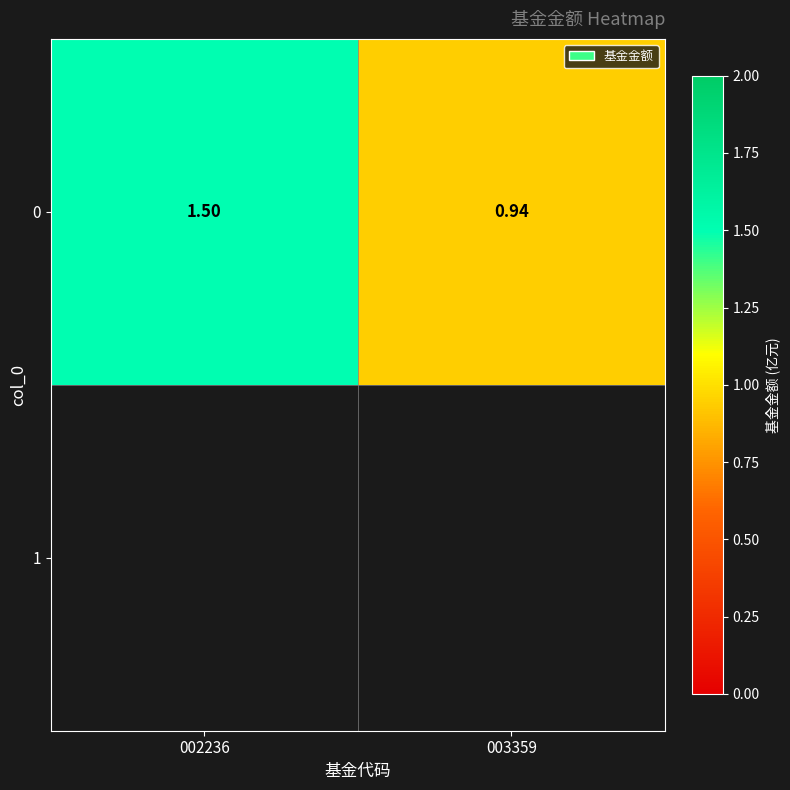

What is the change in value from 002236 to 003359?

-0.6